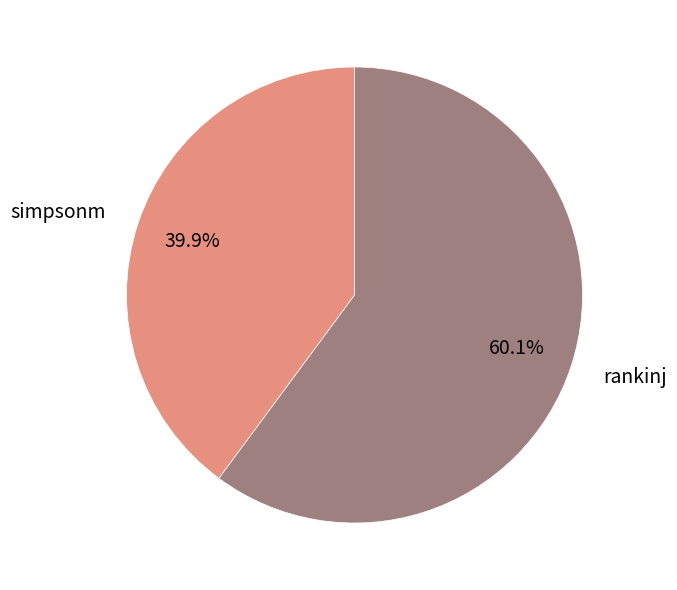

Which slice represents more than half of the pie?

rankinj